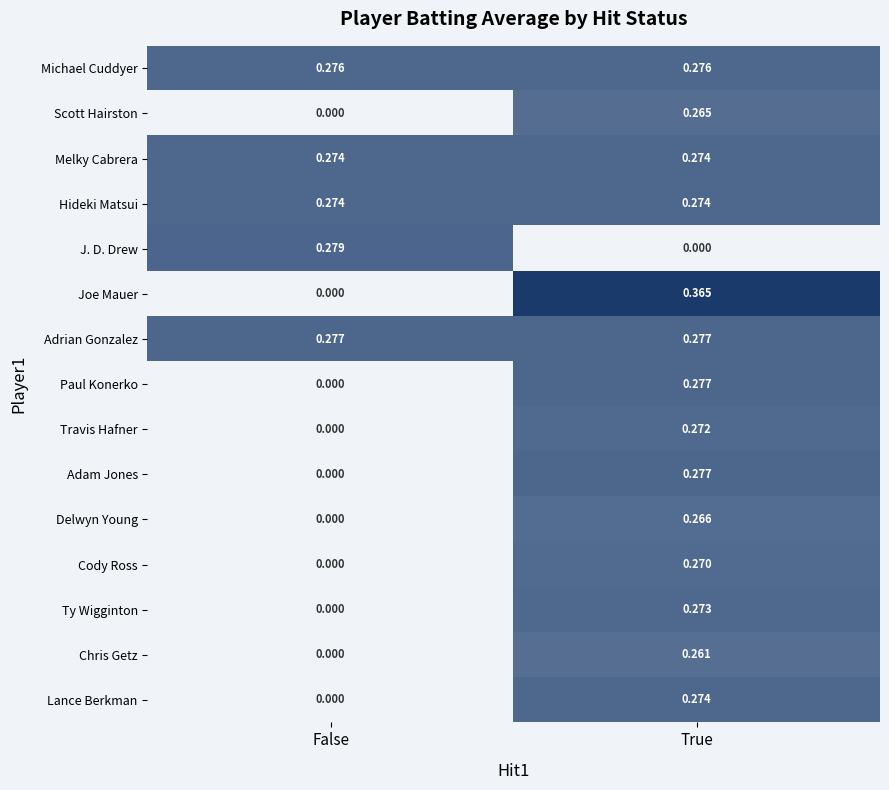

At which label does Adam Jones reach its minimum?

False